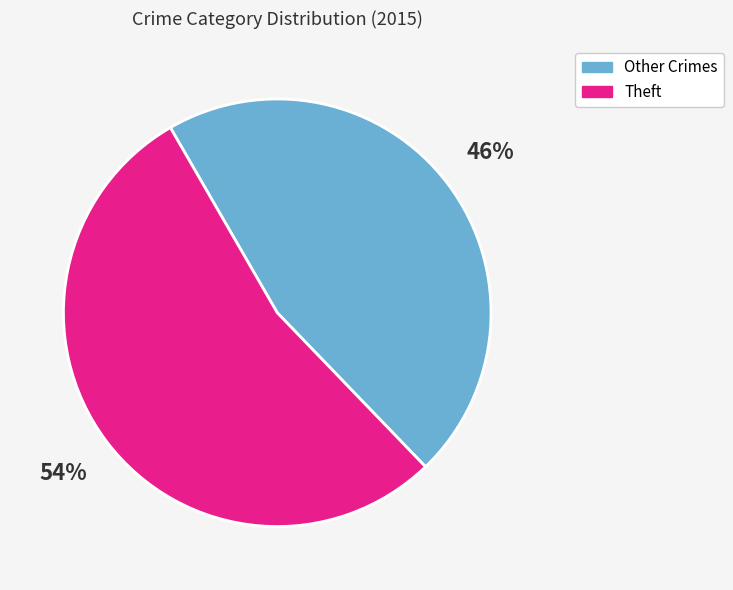

Which category accounts for the majority?

Theft